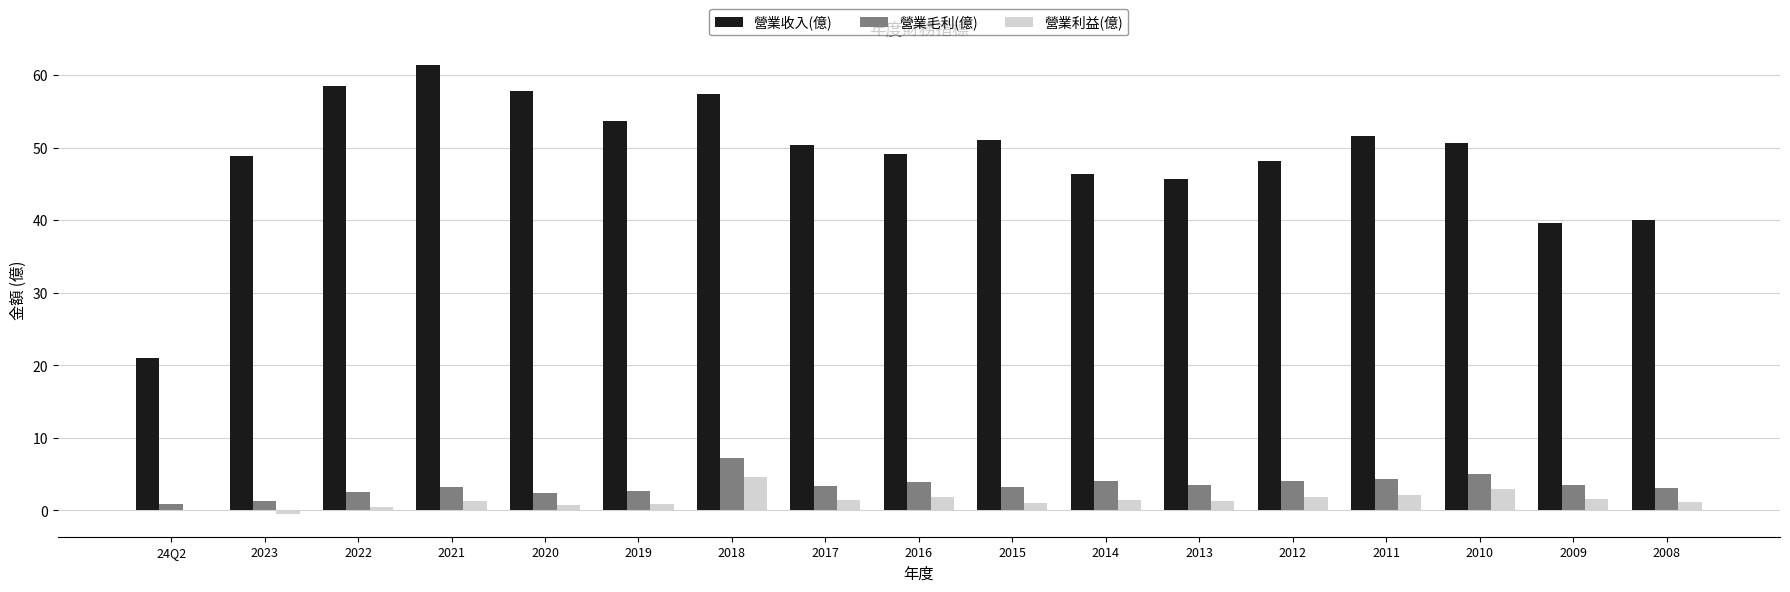

What is the highest value of the 營業收入(億) series?

61.5